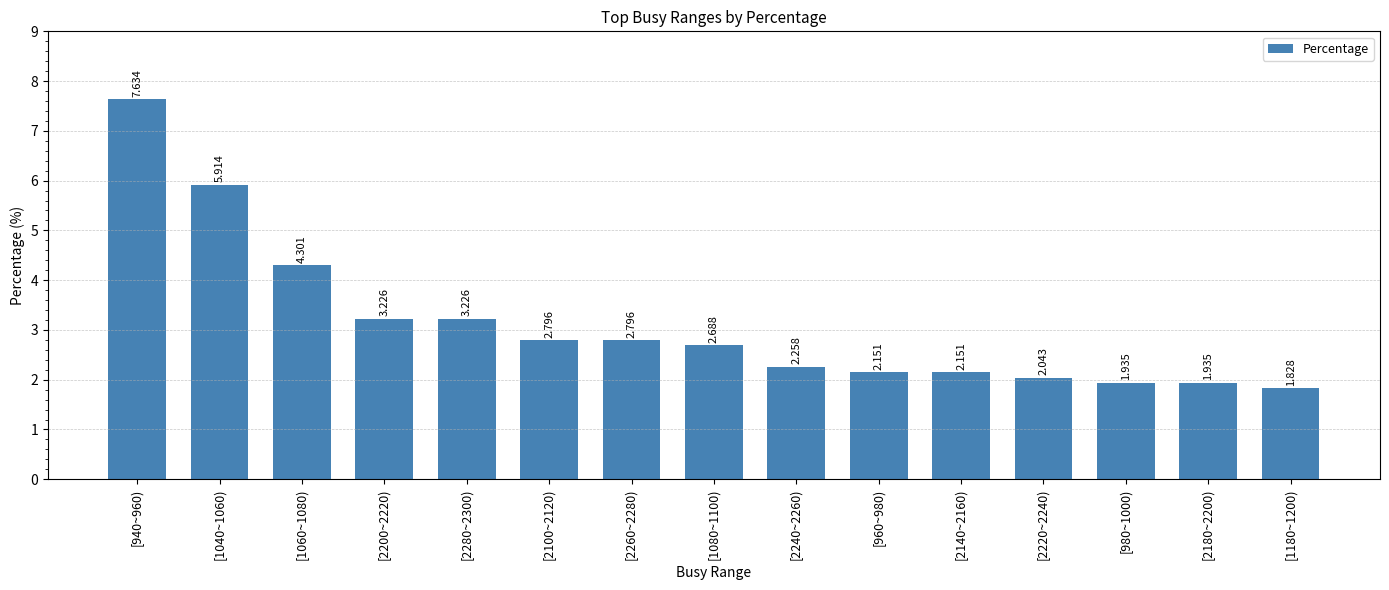

The chart shows a value of 7.6 at [940~960). True or false?

True